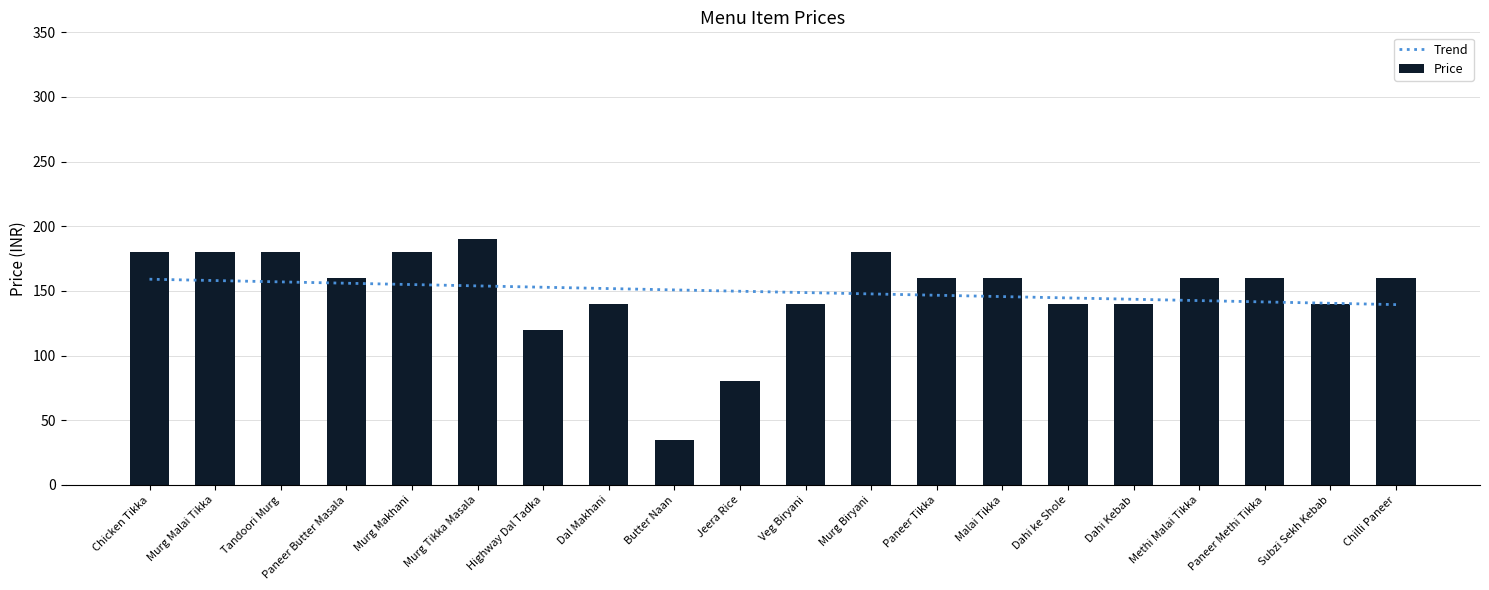

What are all the series names shown in the legend?

Trend, Price